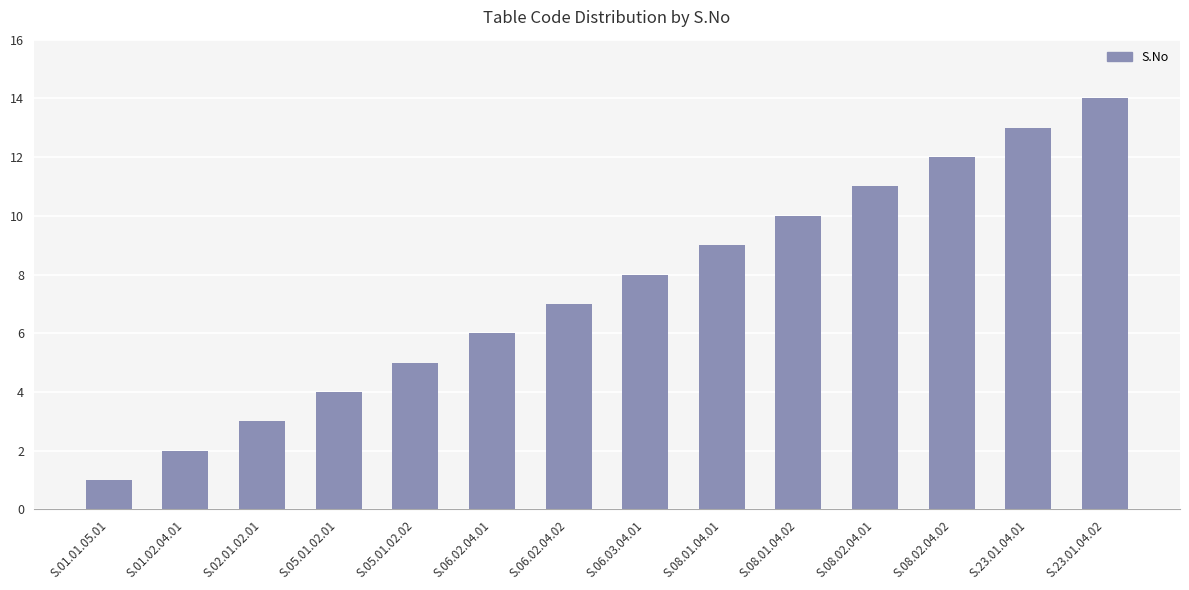

Which has a higher value, S.06.02.04.02 or S.06.03.04.01?

S.06.03.04.01